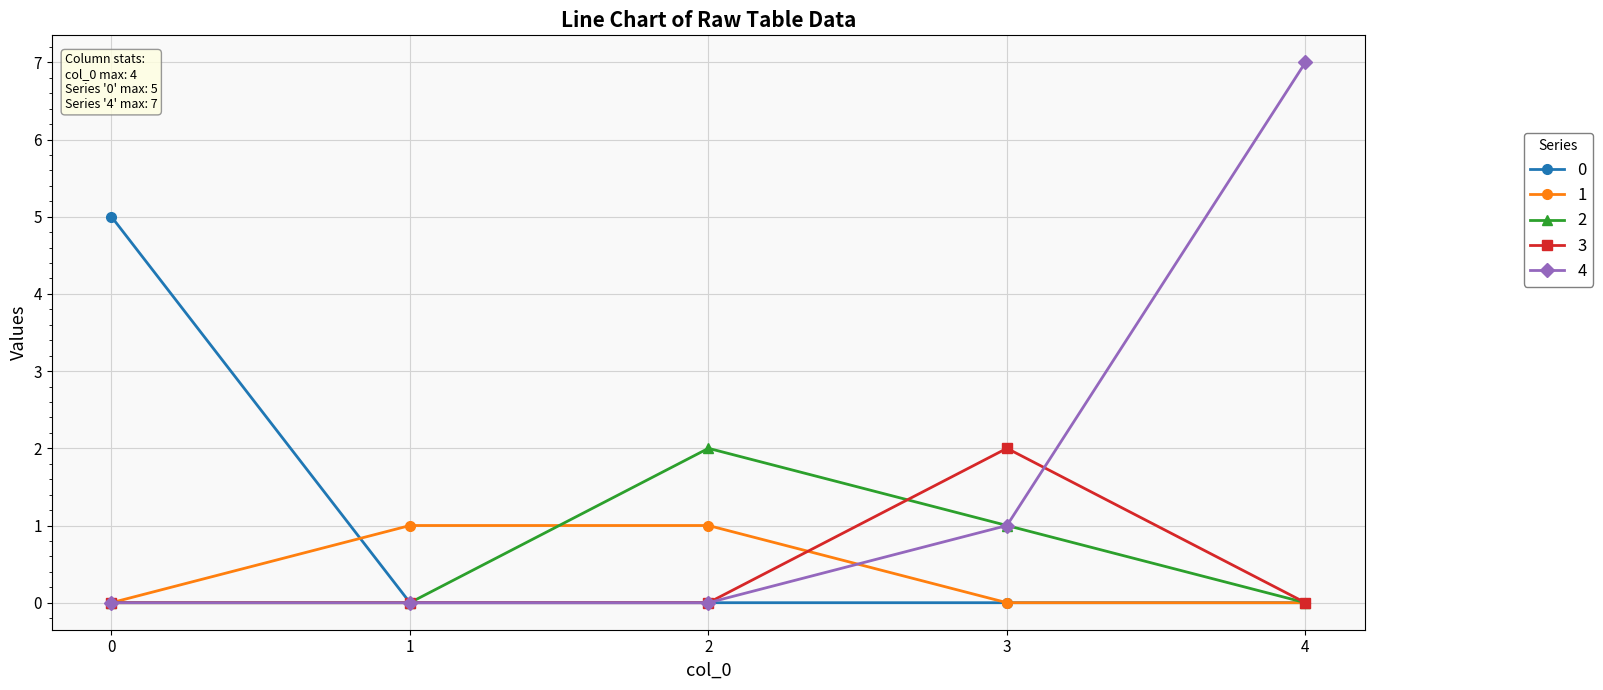

Is it true that 3 equals 2 at 3?

True